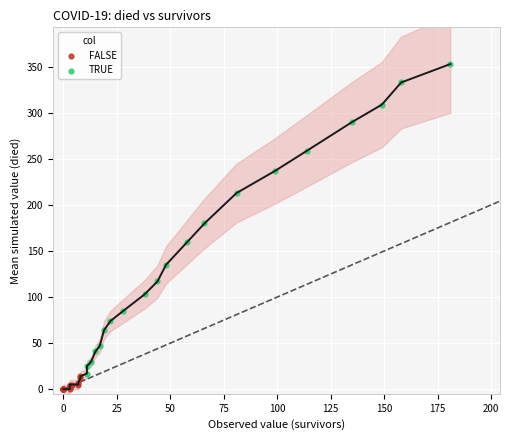

Which series reaches the minimum Y coordinate?

FALSE